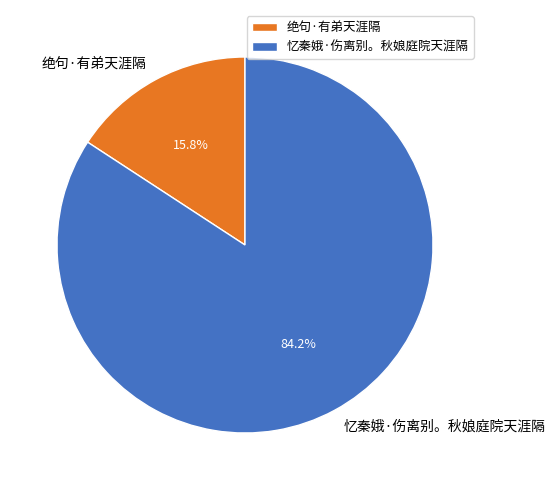

What is the ratio of the value at 绝句·有弟天涯隔 to the value at 忆秦娥·伤离别。秋娘庭院天涯隔?

0.2